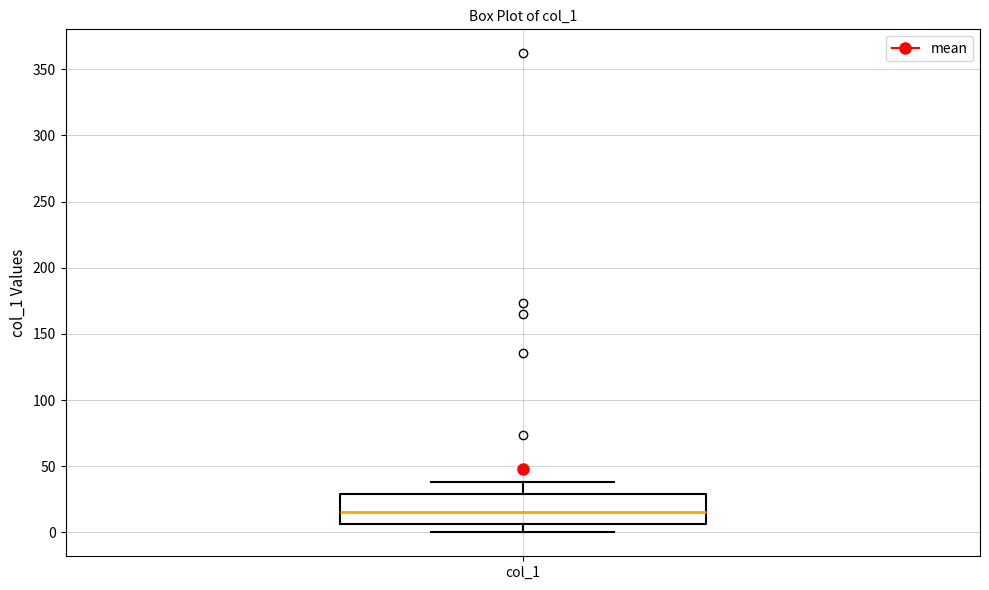

Where does the lower whisker of the box for col_1 end on the y-axis? The values are not printed on the chart, so give them approximately, as read against the axis.

0